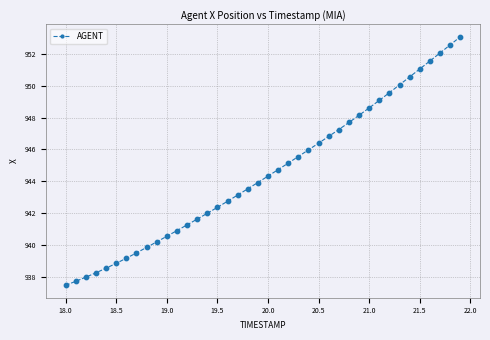

What is the maximum value shown in the chart?

953.1